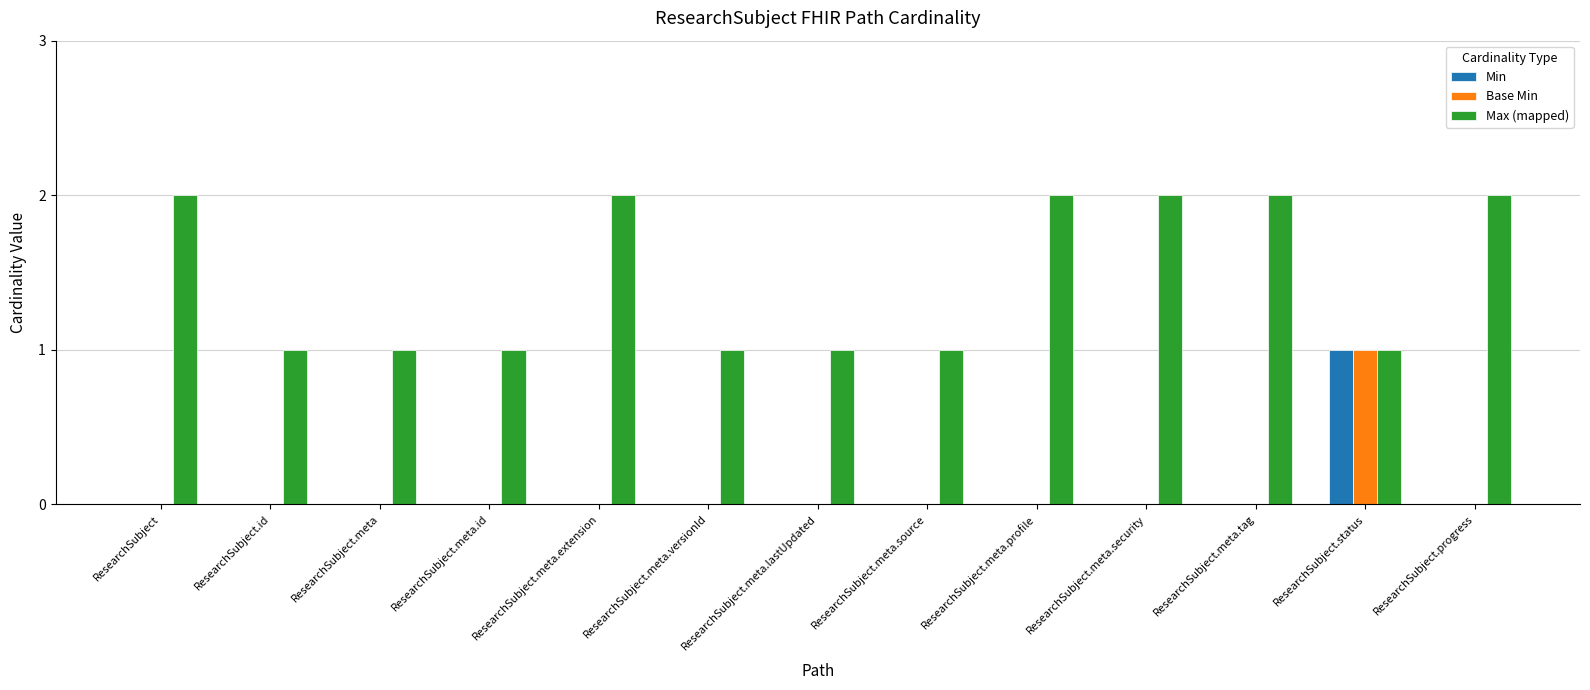

Is it true that Min equals 0 at ResearchSubject.progress?

True